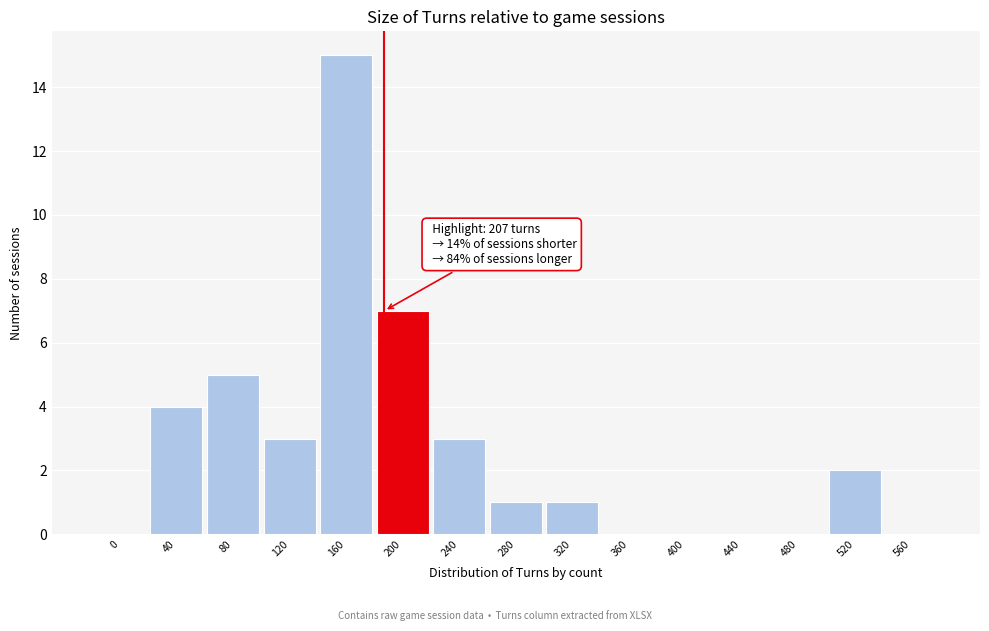

Reading right to left, extract all data points from this chart.

560=0	520=2	480=0	440=0	400=0	360=0	320=1	280=1	240=3	200=7	160=15	120=3	80=5	40=4	0=0